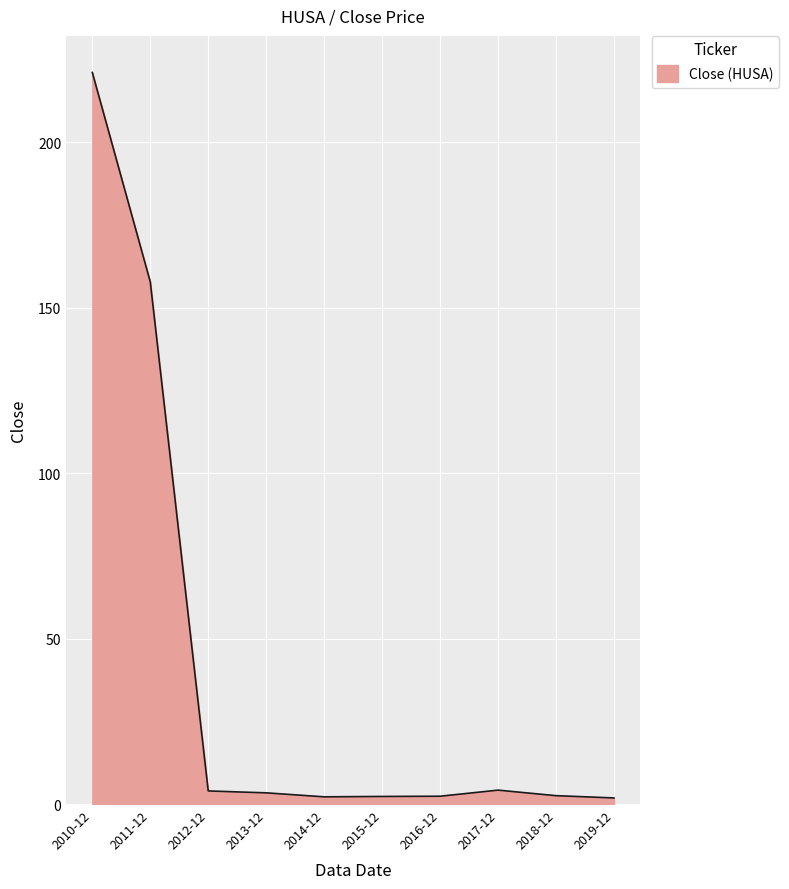

At which label is the value closest to 111?

2011-12